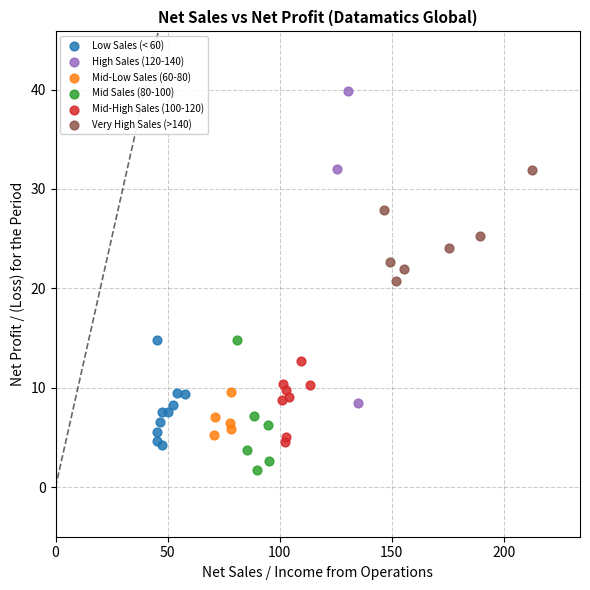

Which series has the widest spread of Y values?

High Sales (120-140)